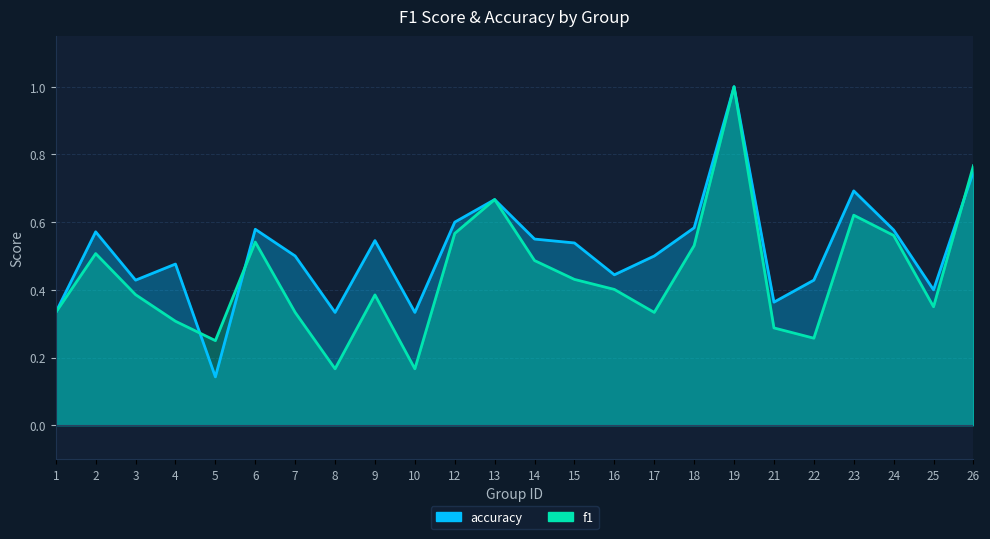

List the series in order of their peak value, highest first.

f1, accuracy